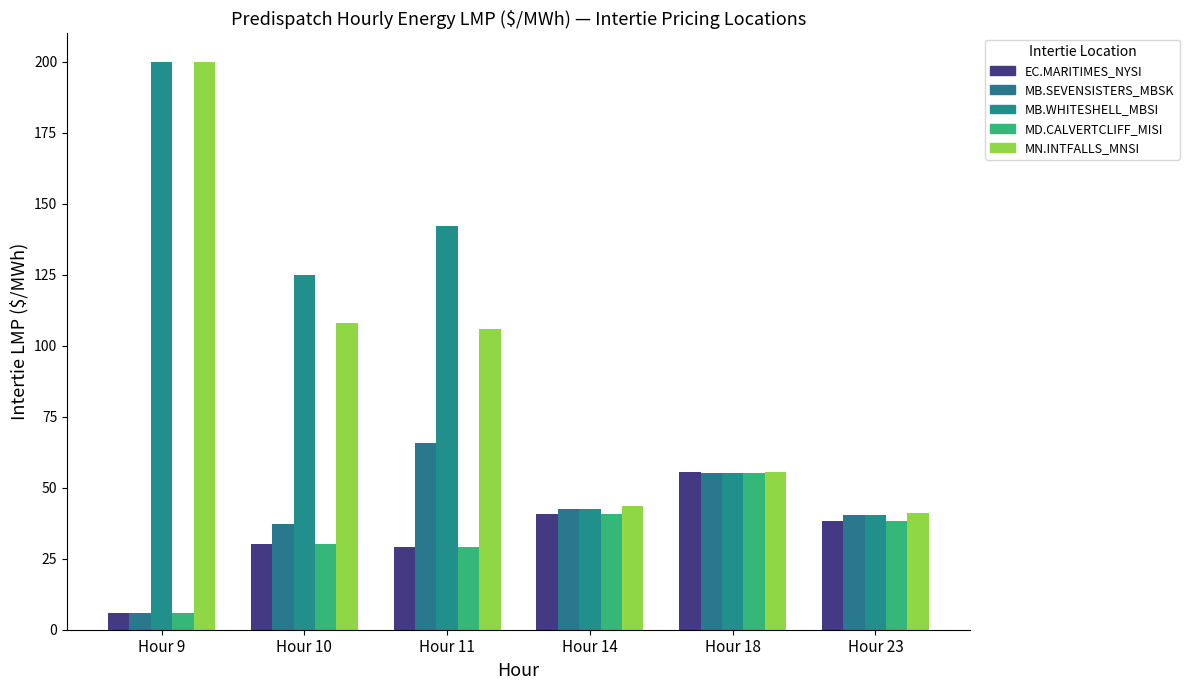

What is the value of the MB.SEVENSISTERS_MBSK bar at the 3rd from the left?

65.7